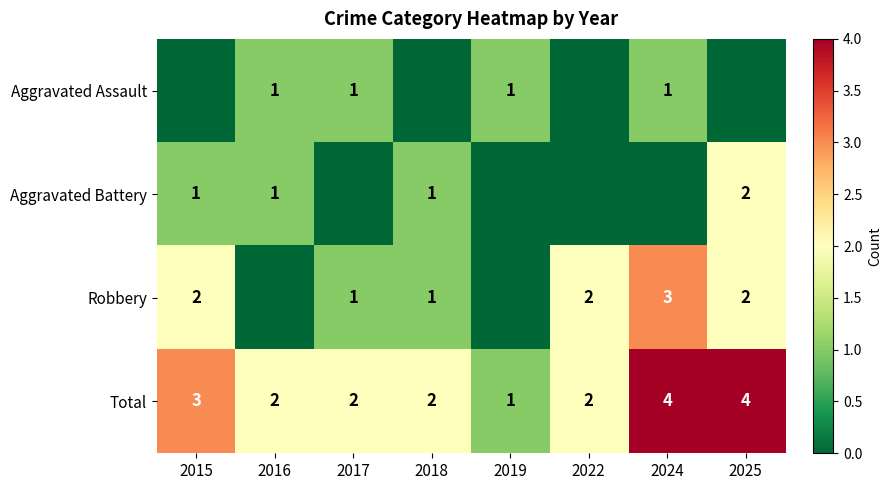

The value of Total at 2024 is 7. True or false?

False